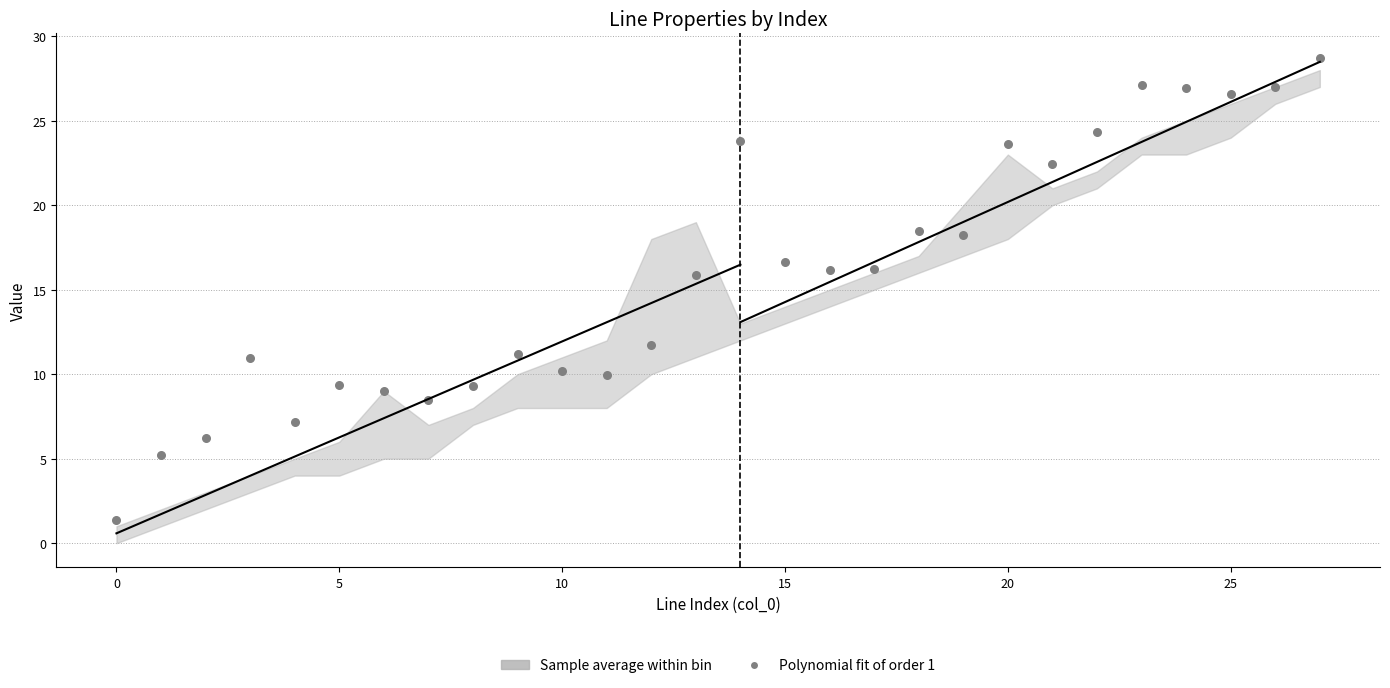

What is the range of Y values (max minus min)?

27.4